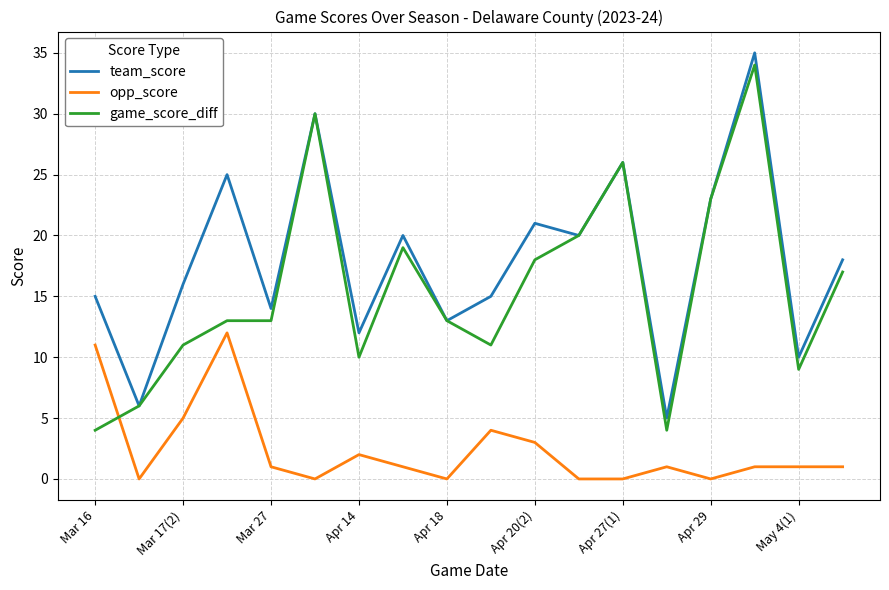

Which series has the largest total across all categories?

team_score